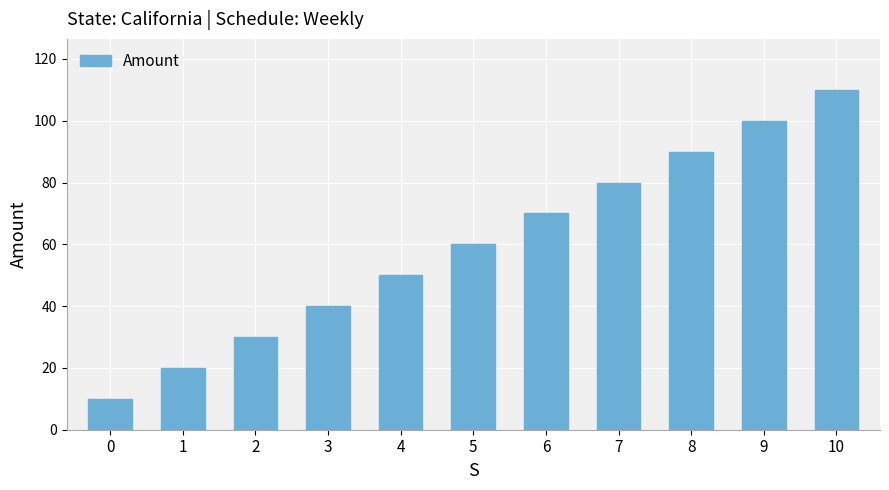

Reading left to right, transcribe all the data shown in this chart.

0=10	1=20	2=30	3=40	4=50	5=60	6=70	7=80	8=90	9=100	10=110